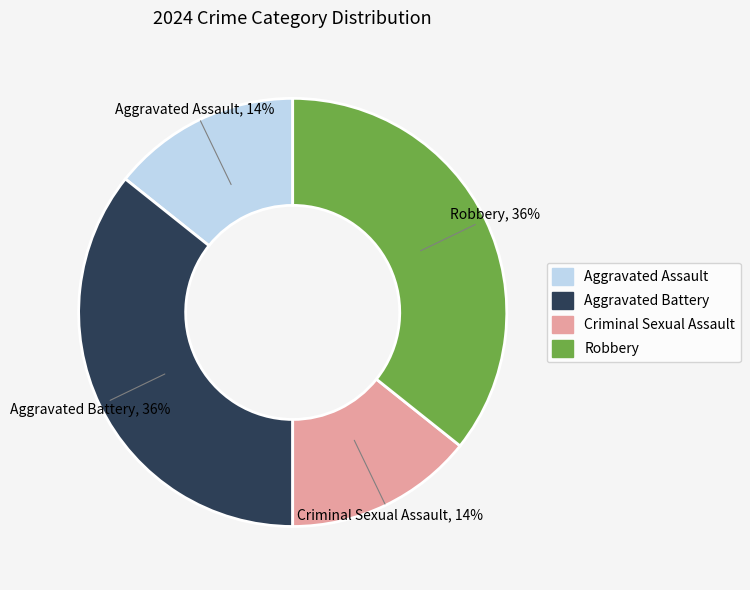

To the nearest percent, what is the combined percentage of Robbery and Criminal Sexual Assault?

50%